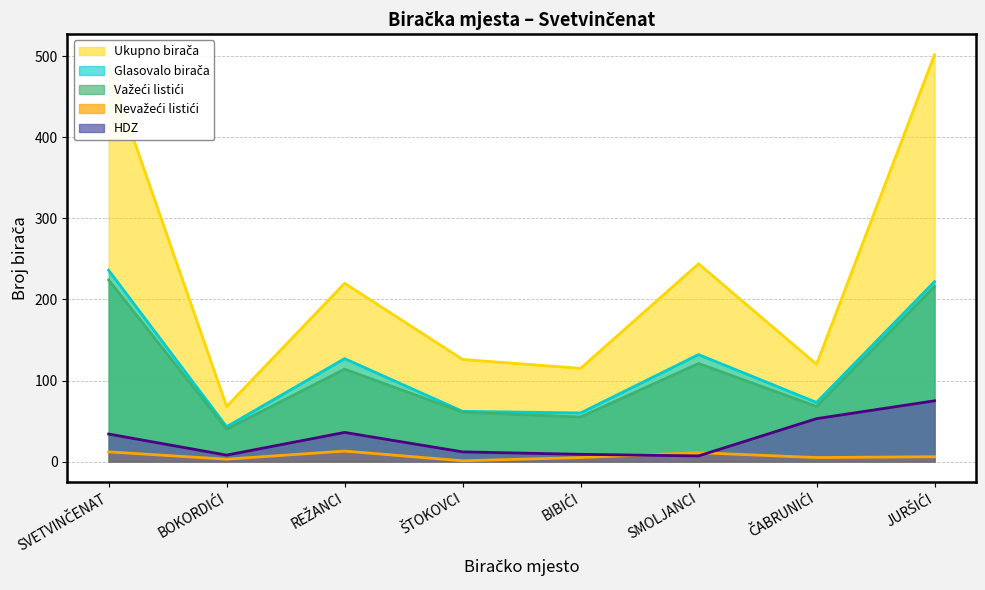

What is the spread (max minus min) of values at BIBIĆI?

110